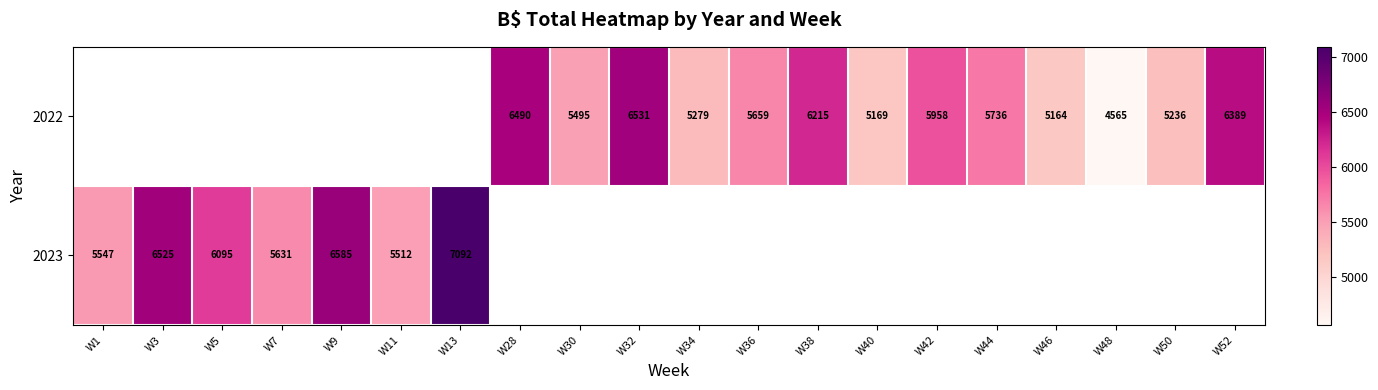

What is the difference between the 2023 values at W13 and W11?

1580.2